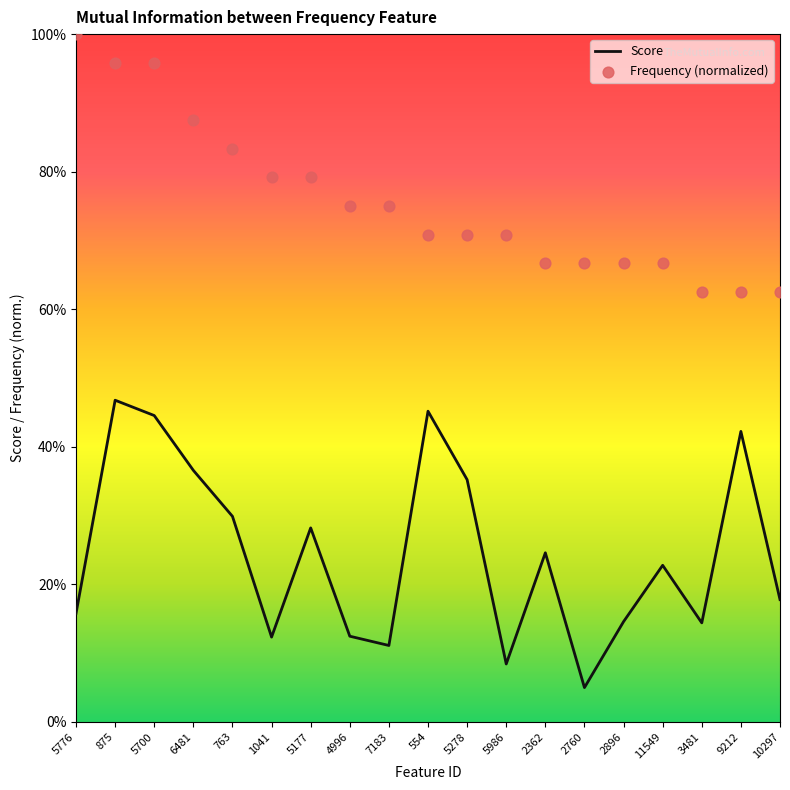

Is the value of Frequency (normalized) at 4996 greater than the value of Score at 763?

Yes